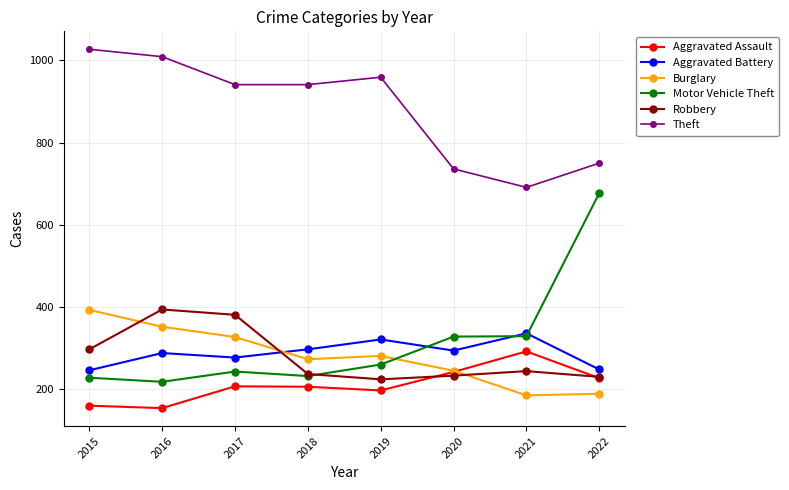

After their last crossing, which series has the higher values: Burglary or Aggravated Assault?

Aggravated Assault